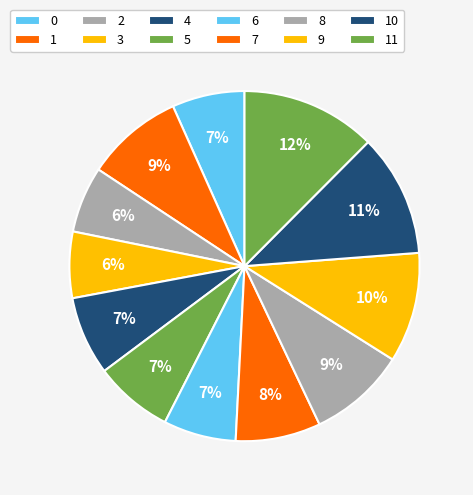

What is the smallest slice in the pie chart?

2